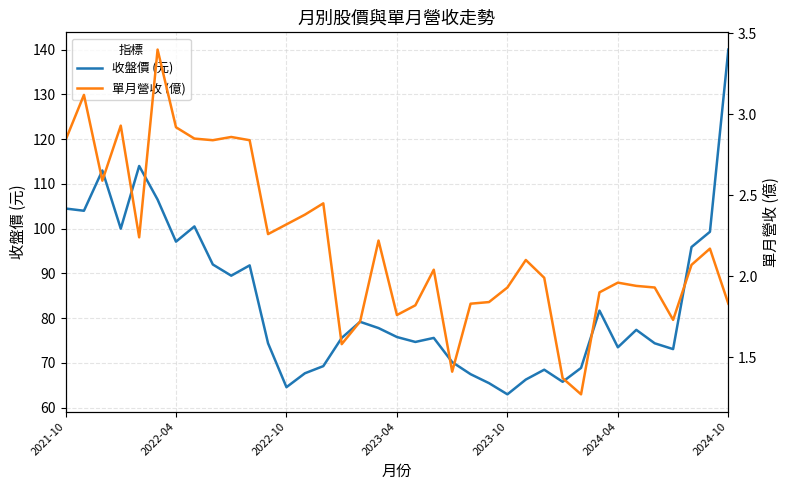

Is it true that 收盤價 (元) equals 42.2 at 2022-10?

False